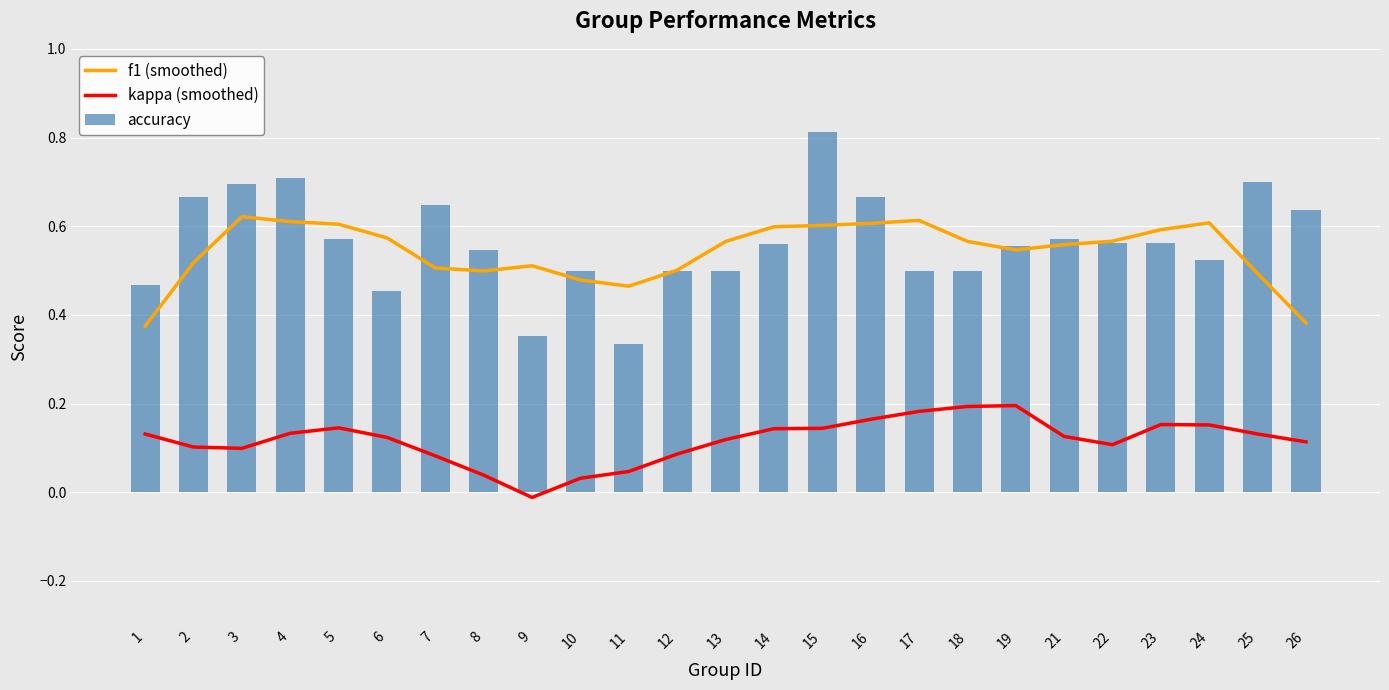

Reading left to right, what are all the values shown in this chart?

f1 (smoothed): 1=0.4	2=0.5	3=0.6	4=0.6	5=0.6	6=0.6	7=0.5	8=0.5	9=0.5	10=0.5	11=0.5	12=0.5	13=0.6	14=0.6	15=0.6	16=0.6	17=0.6	18=0.6	19=0.5	21=0.6	22=0.6	23=0.6	24=0.6	25=0.5	26=0.4
kappa (smoothed): 1=0.1	2=0.1	3=0.1	4=0.1	5=0.1	6=0.1	7=0.1	8=0.0	9=-0.0	10=0.0	11=0.0	12=0.1	13=0.1	14=0.1	15=0.1	16=0.2	17=0.2	18=0.2	19=0.2	21=0.1	22=0.1	23=0.2	24=0.2	25=0.1	26=0.1
accuracy: 1=0.5	2=0.7	3=0.7	4=0.7	5=0.6	6=0.5	7=0.6	8=0.5	9=0.4	10=0.5	11=0.3	12=0.5	13=0.5	14=0.6	15=0.8	16=0.7	17=0.5	18=0.5	19=0.6	21=0.6	22=0.6	23=0.6	24=0.5	25=0.7	26=0.6